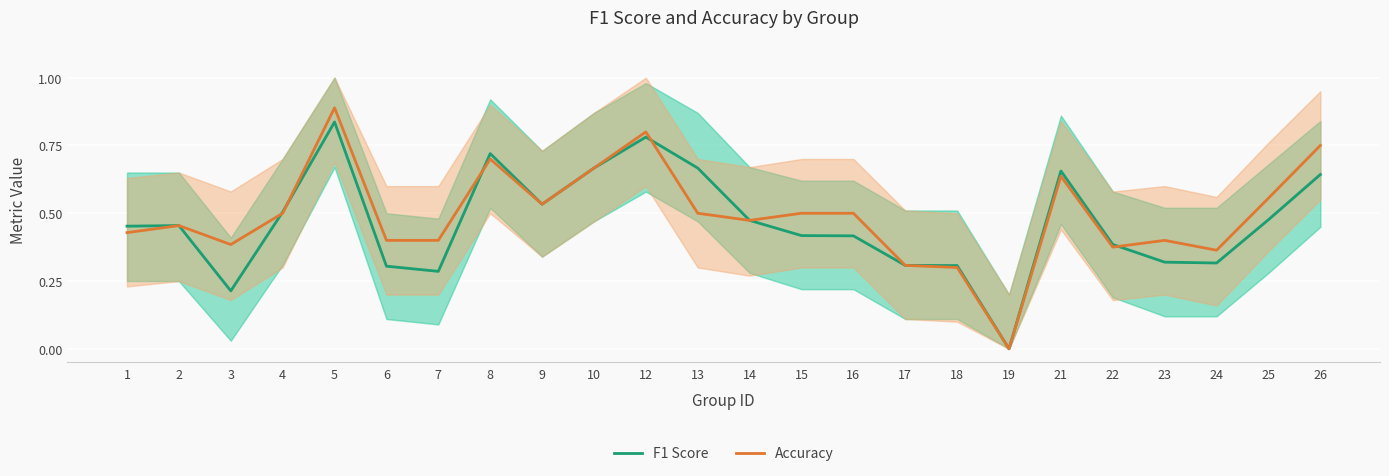

Reading right to left, what are all the values shown in this chart?

F1 Score: 0.6	0.5	0.3	0.3	0.4	0.7	0.0	0.3	0.3	0.4	0.4	0.5	0.7	0.8	0.7	0.5	0.7	0.3	0.3	0.8	0.5	0.2	0.5	0.5
Accuracy: 0.8	0.6	0.4	0.4	0.4	0.6	0.0	0.3	0.3	0.5	0.5	0.5	0.5	0.8	0.7	0.5	0.7	0.4	0.4	0.9	0.5	0.4	0.5	0.4